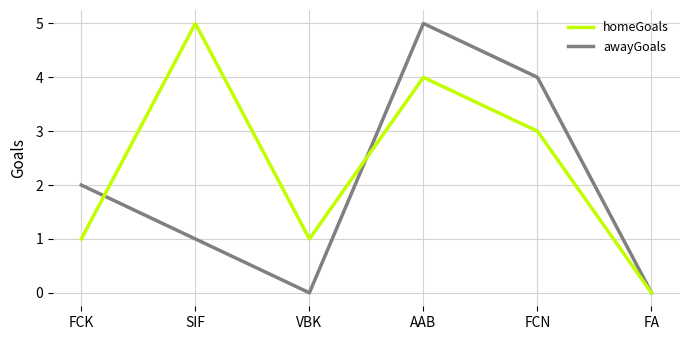

True or false: awayGoals has a value of 0 at FA.

True